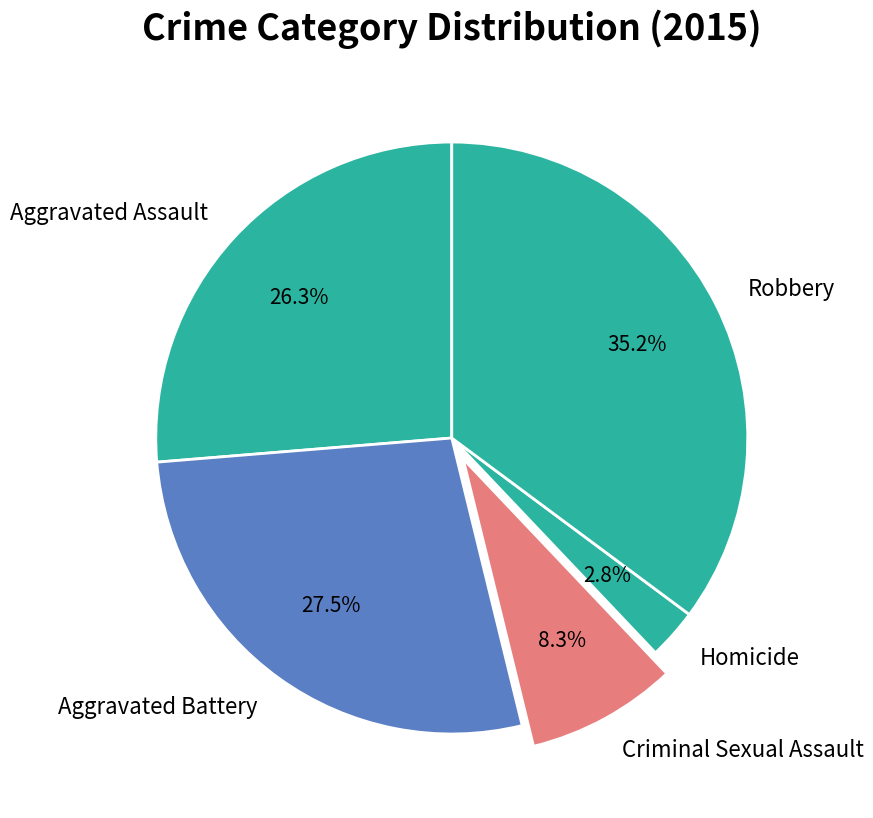

How many slices are in this pie chart?

5